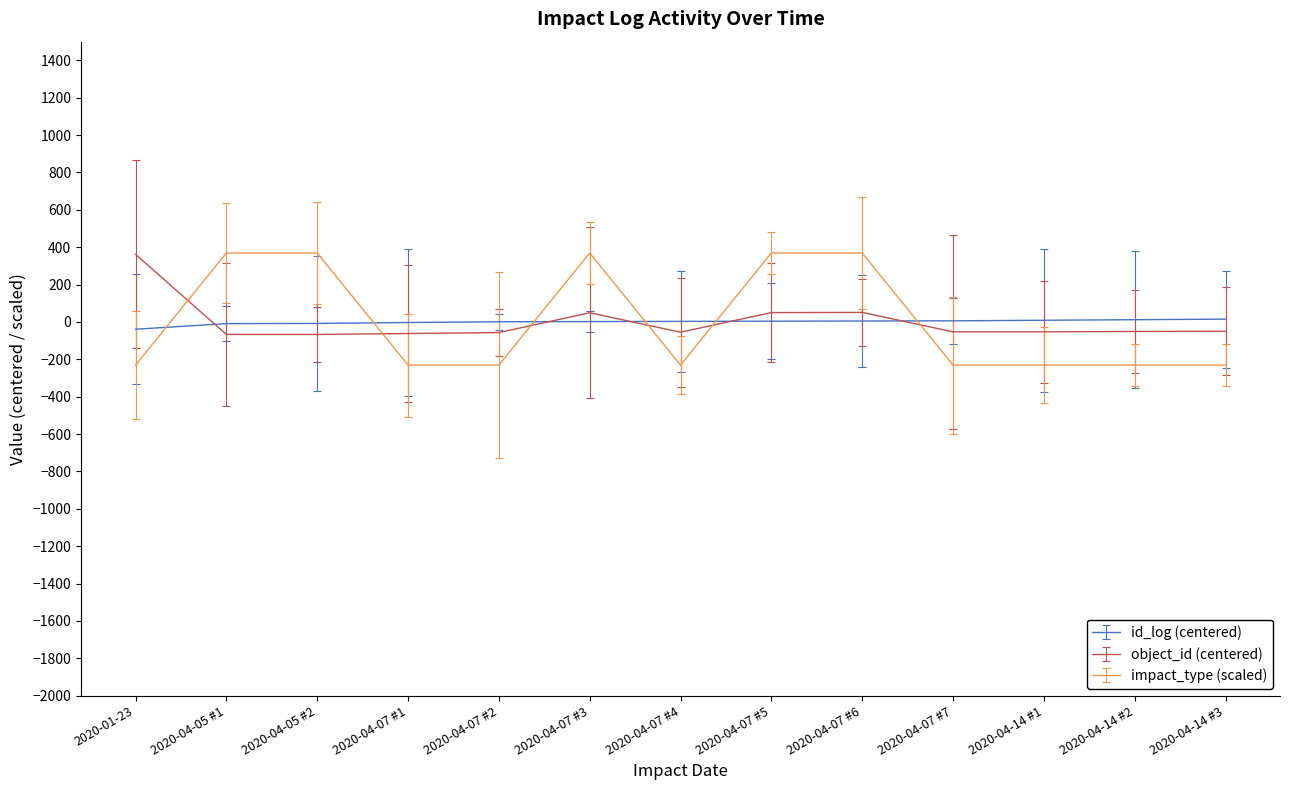

Is this an area chart (filled region under the line)?

No